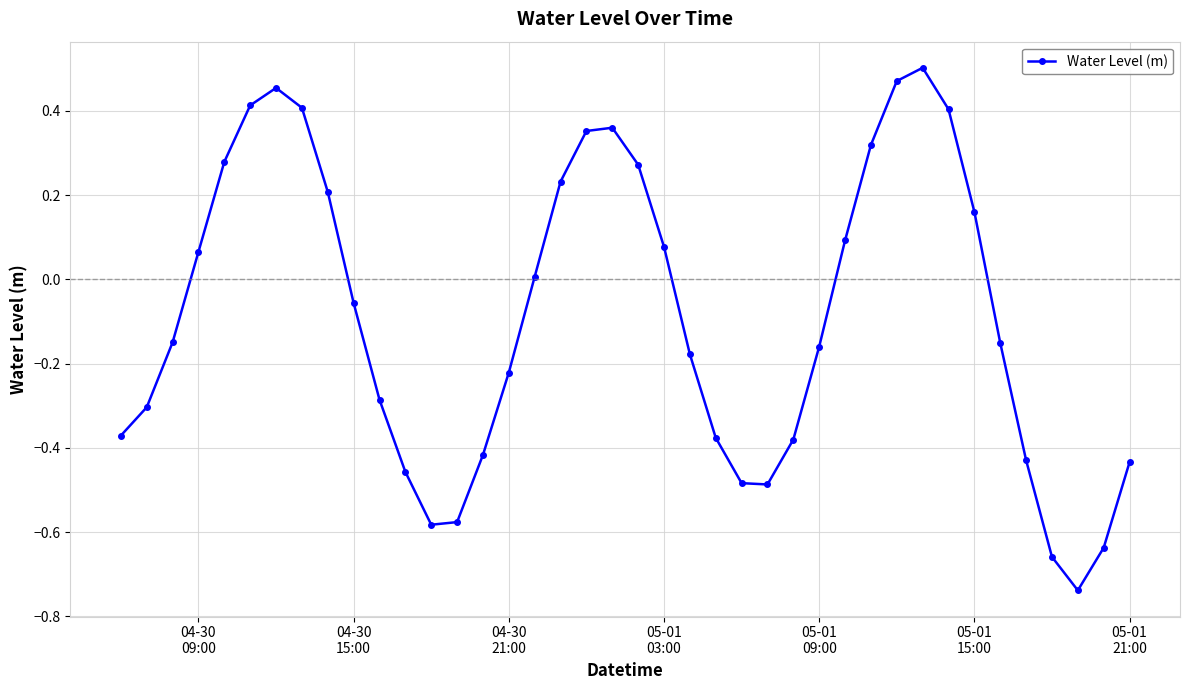

How many interior local valleys (lower than both neighbors) does the data have?

3